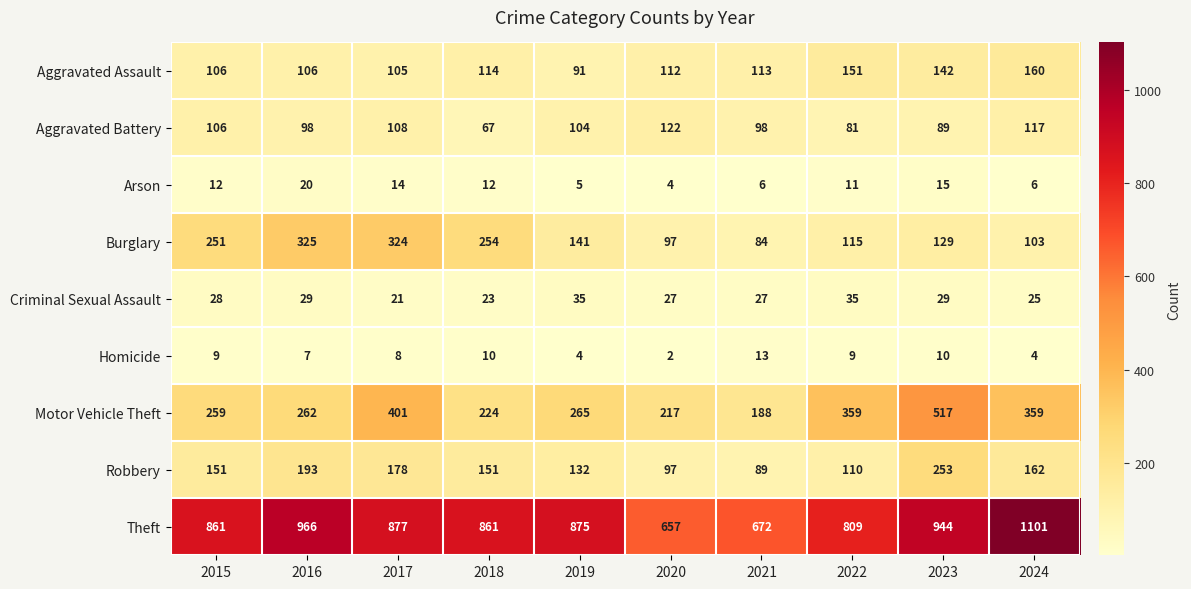

What is the sum of all Arson values?

105